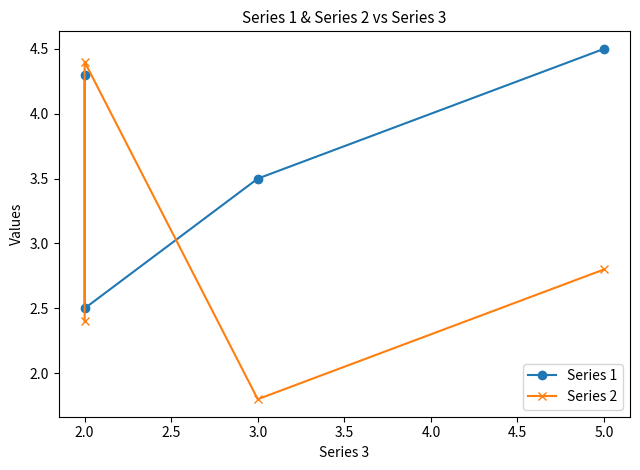

How many Series 1 values are between 3 and 4?

1